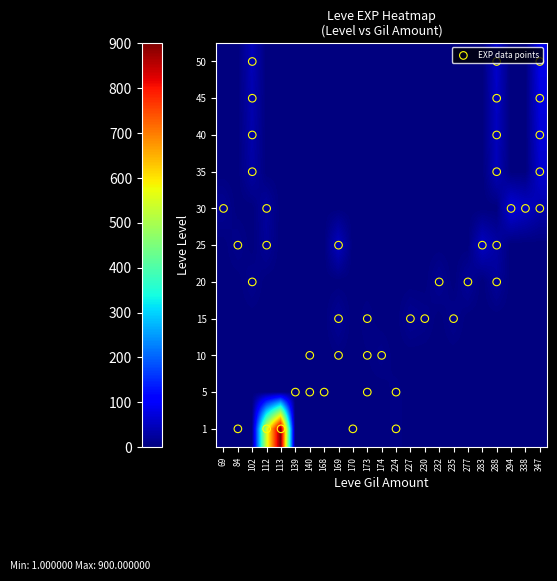

List the labels in order of 1 value, largest first.

113, 112, 224, 84, 170